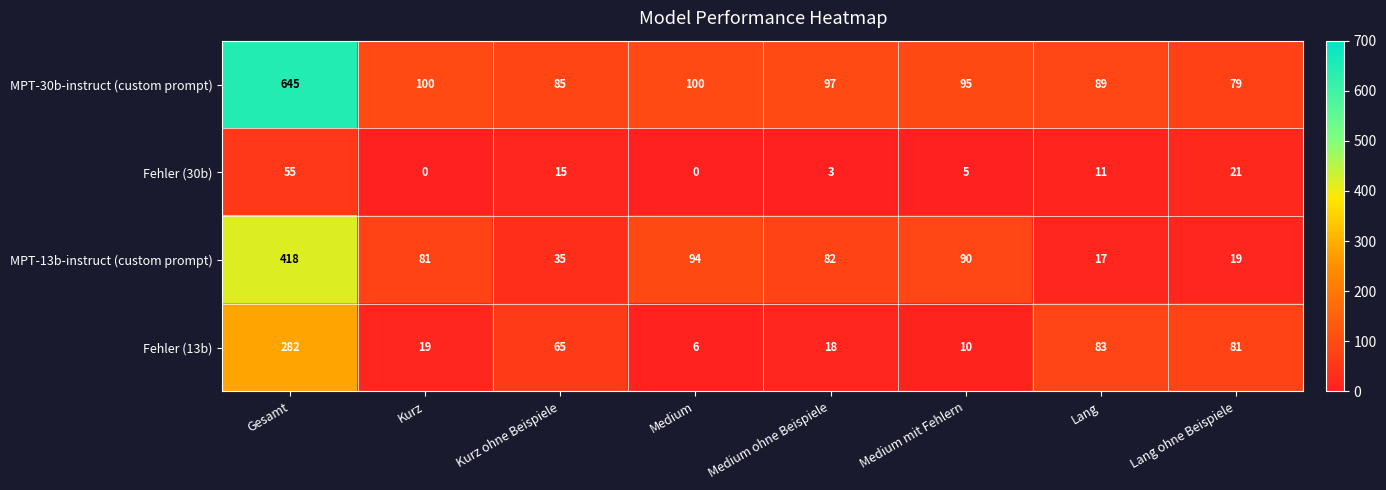

What is the sum of the Fehler (13b) values at Lang and Kurz?

102